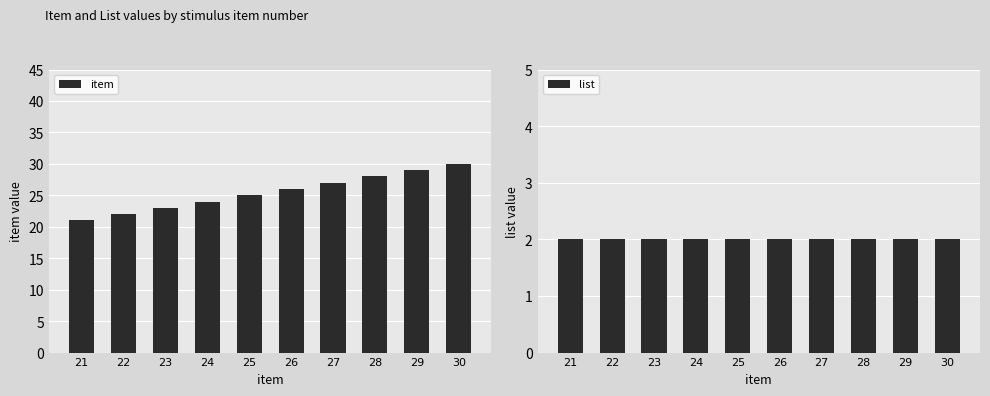

What is the highest value of the list series?

2